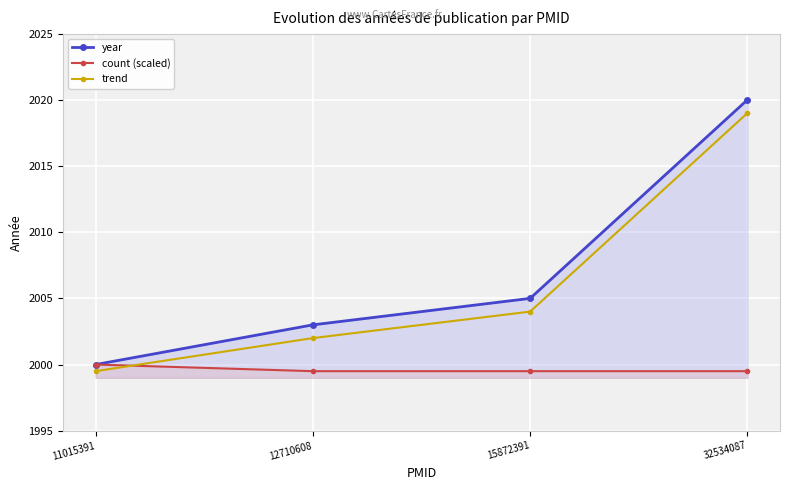

Which series has the largest total across all categories?

year